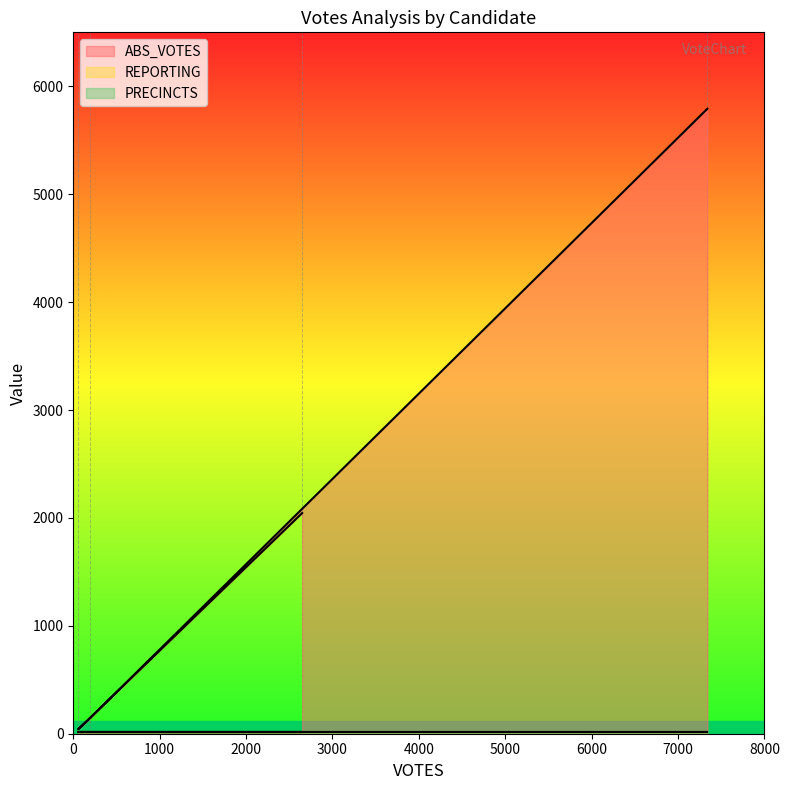

Is it true that ABS_VOTES equals 66 at gruenek?

False